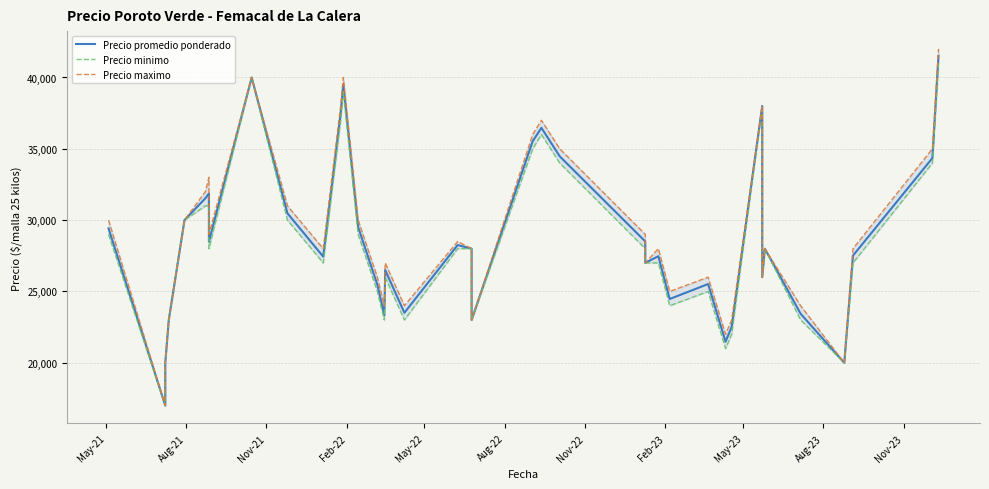

What is the average value of the Precio minimo series?

28175